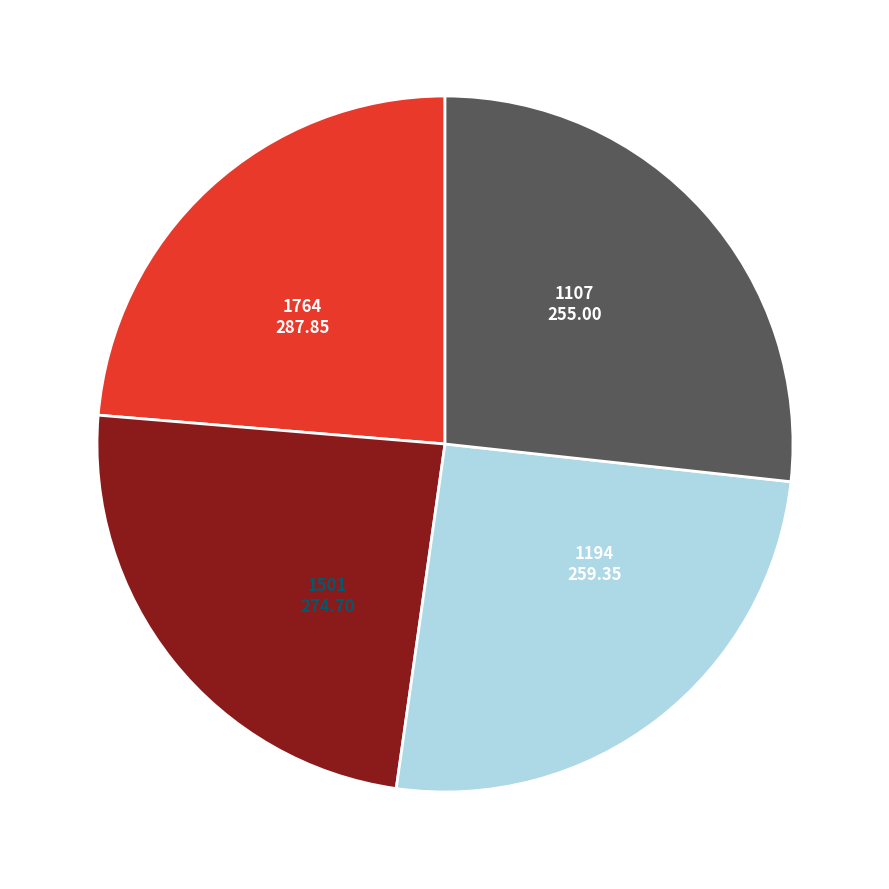

Is it true that 1764 is 27% of the pie?

True